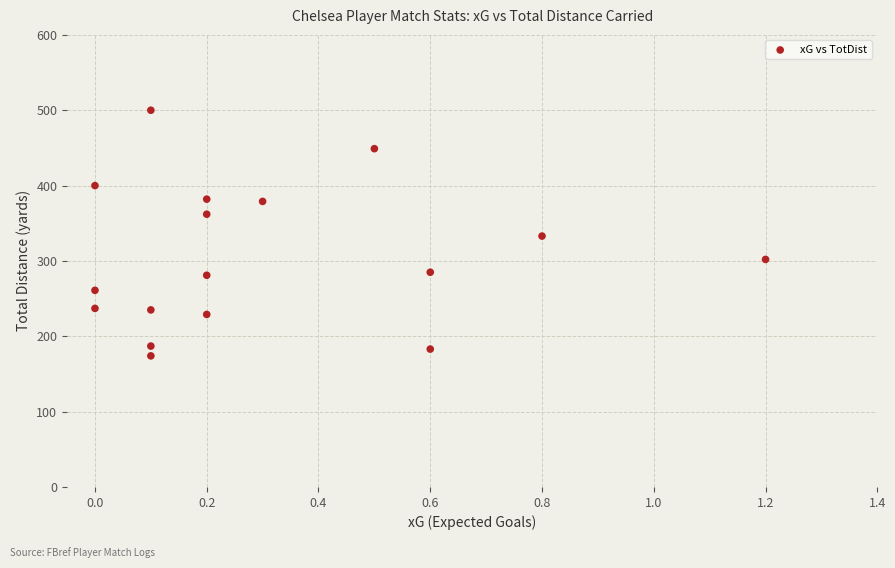

What is the range of Y values (max minus min)?

326